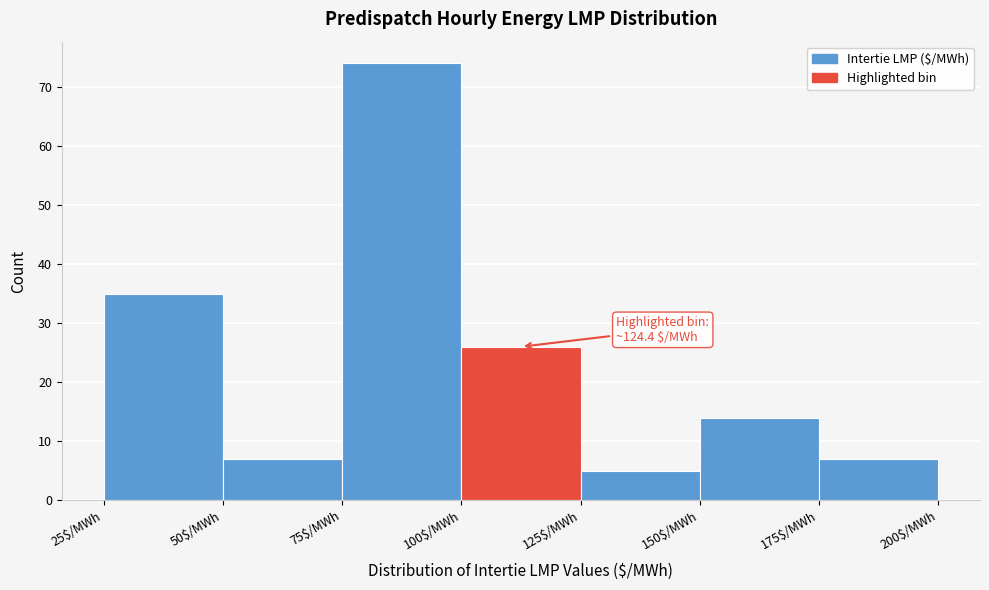

Over which range of the x-axis is the bar tallest?

75 to 100